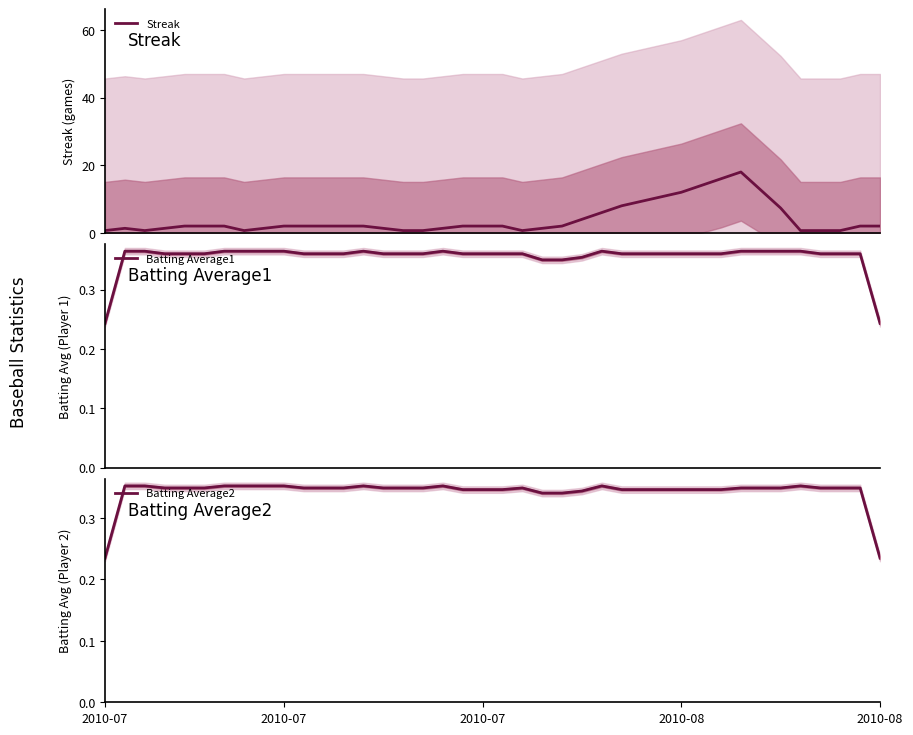

How many interior local peaks does the Batting Average1 series have?

3